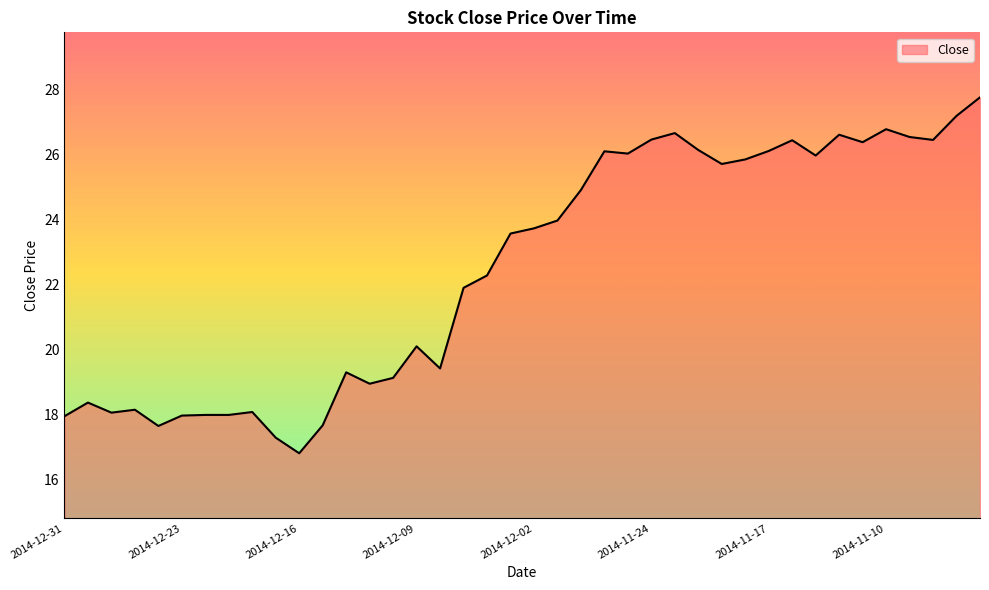

What is the maximum value shown in the chart?

27.8